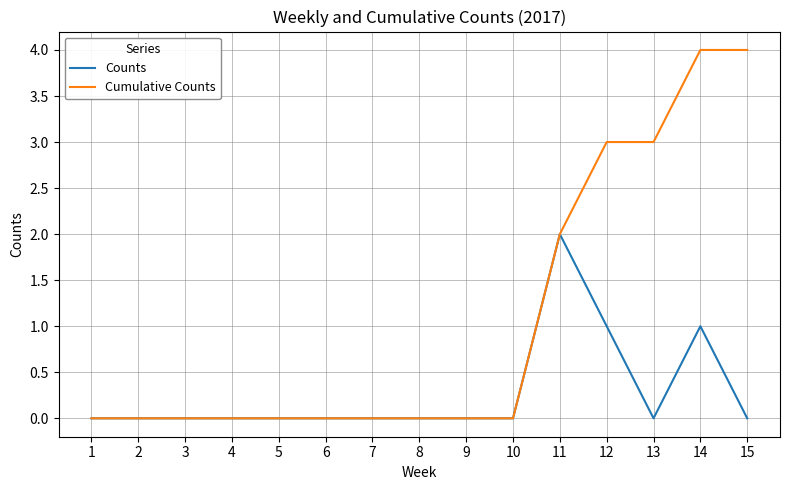

What is the difference between the maximum and minimum values in the Counts series?

2